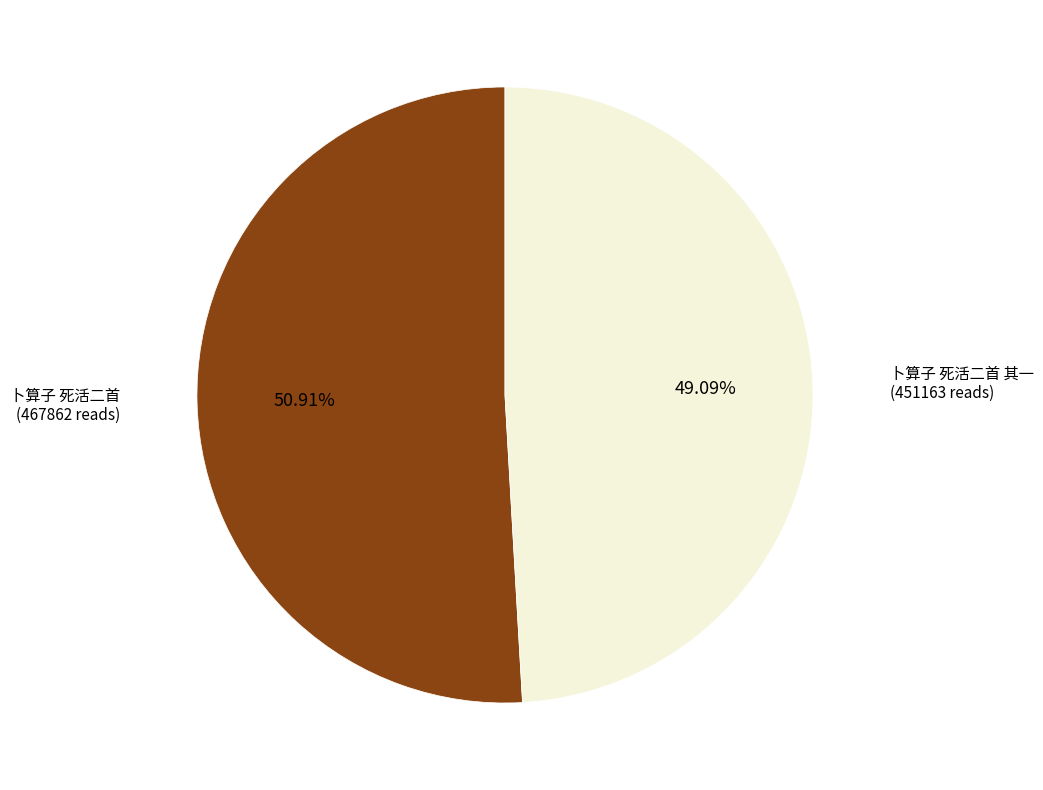

To the nearest percent, what is the difference between the largest and smallest slice percentages?

2%